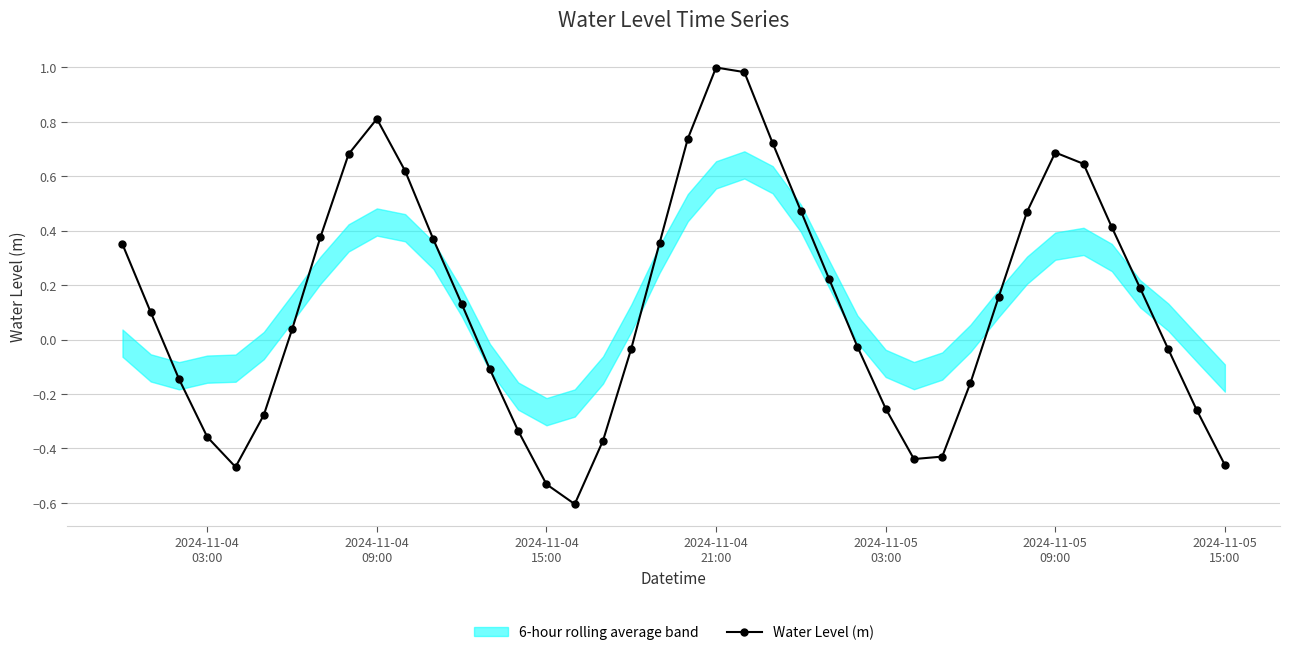

What is the minimum value for Water Level (m)?

-0.6